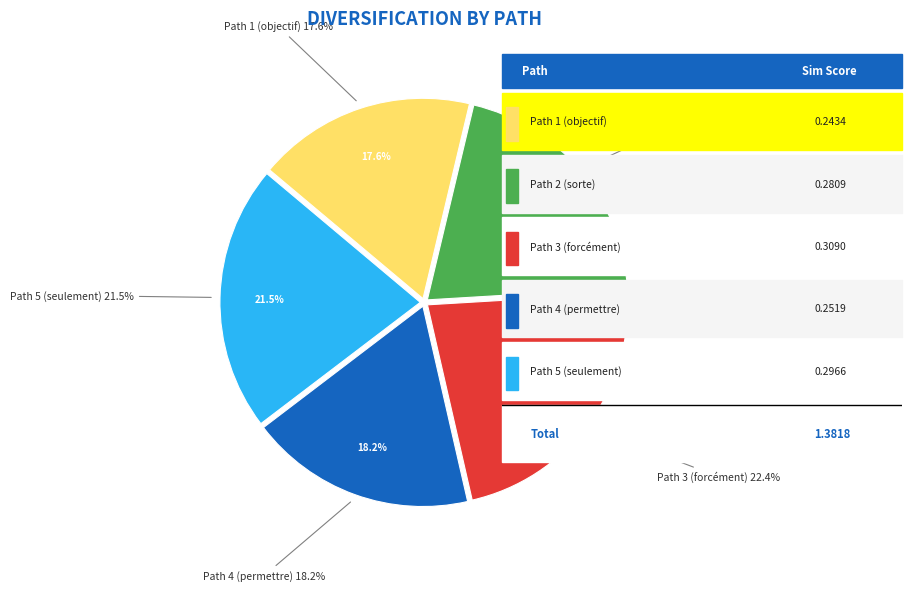

Which category has the smallest portion of the pie?

Path 1